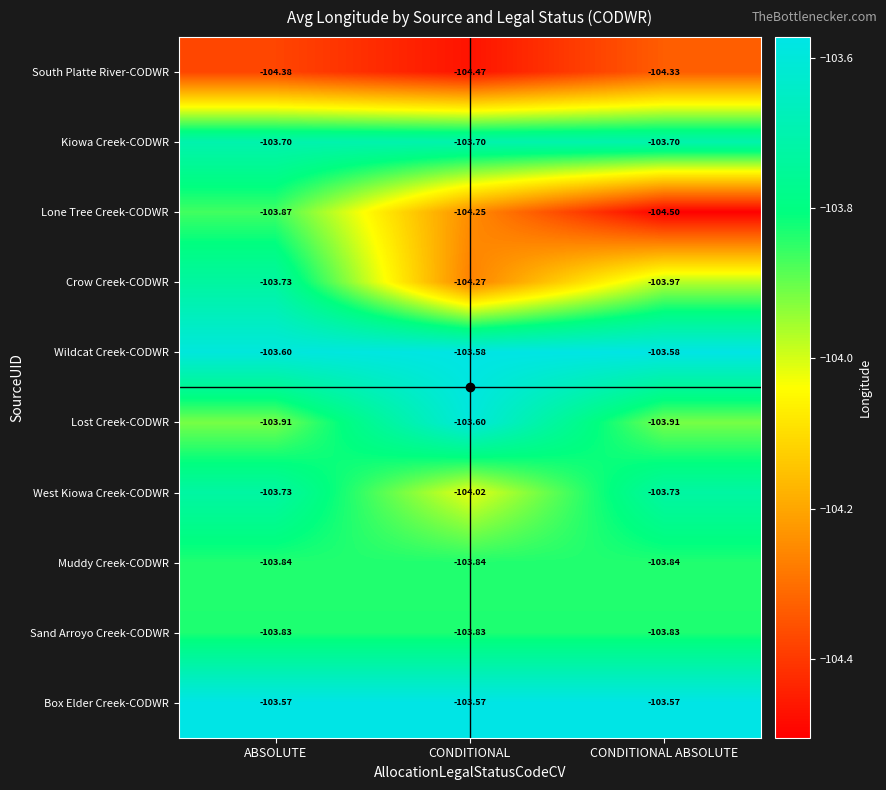

Which series has the largest total across all categories?

Box Elder Creek-CODWR